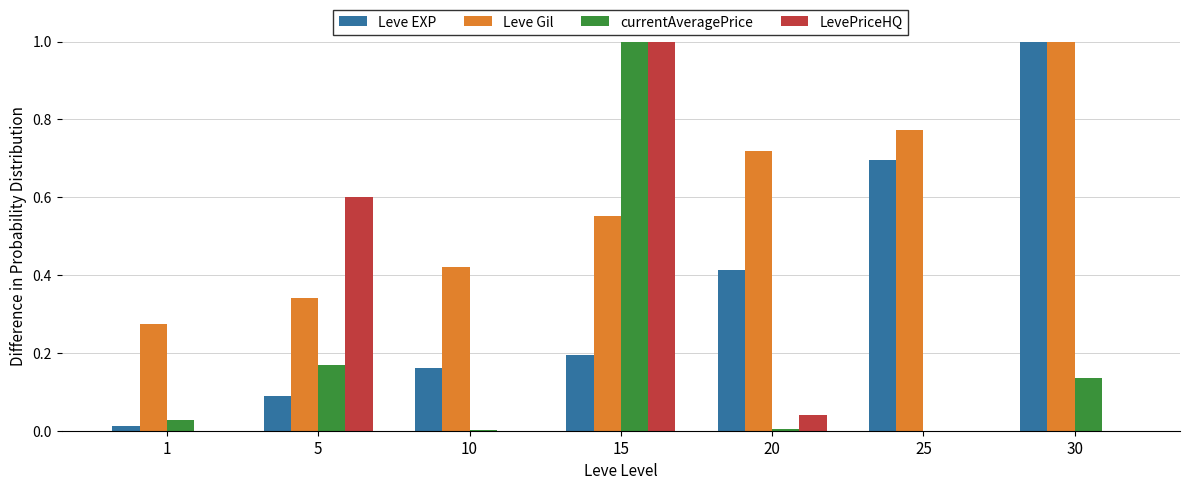

True or false: LevePriceHQ has a value of 0.4 at 10.

False